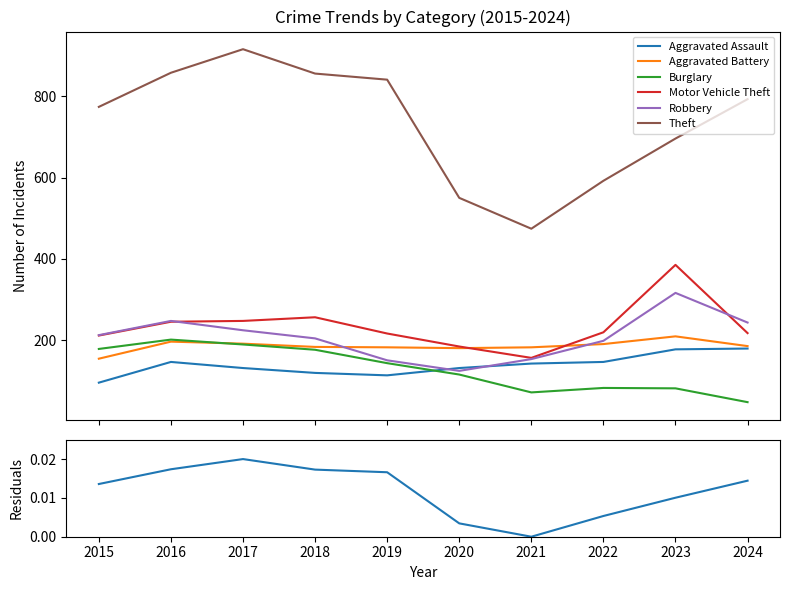

Does the chart display data point markers on the line(s)?

No